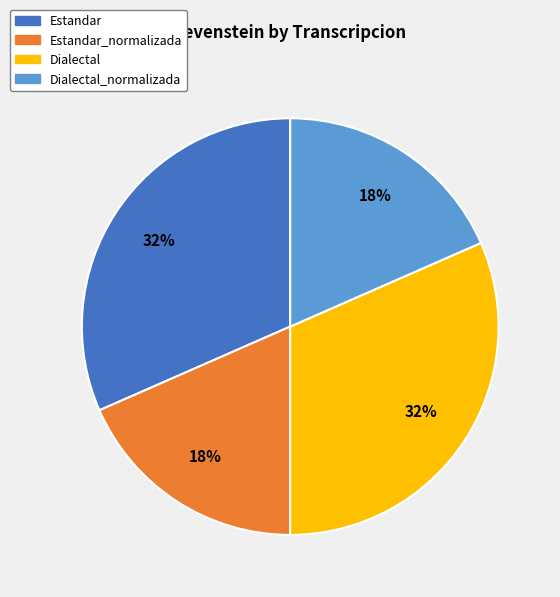

How many slices are in this pie chart?

4